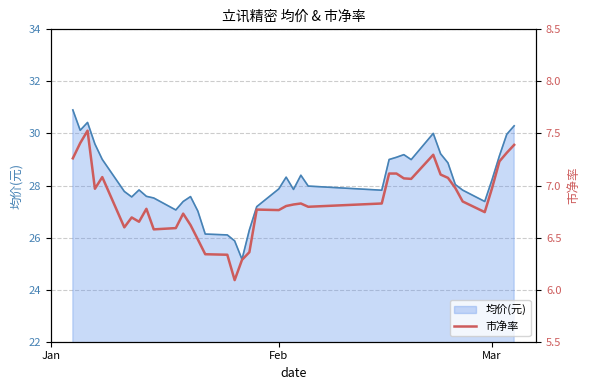

What is the lowest value of the 均价(元) series?

25.2